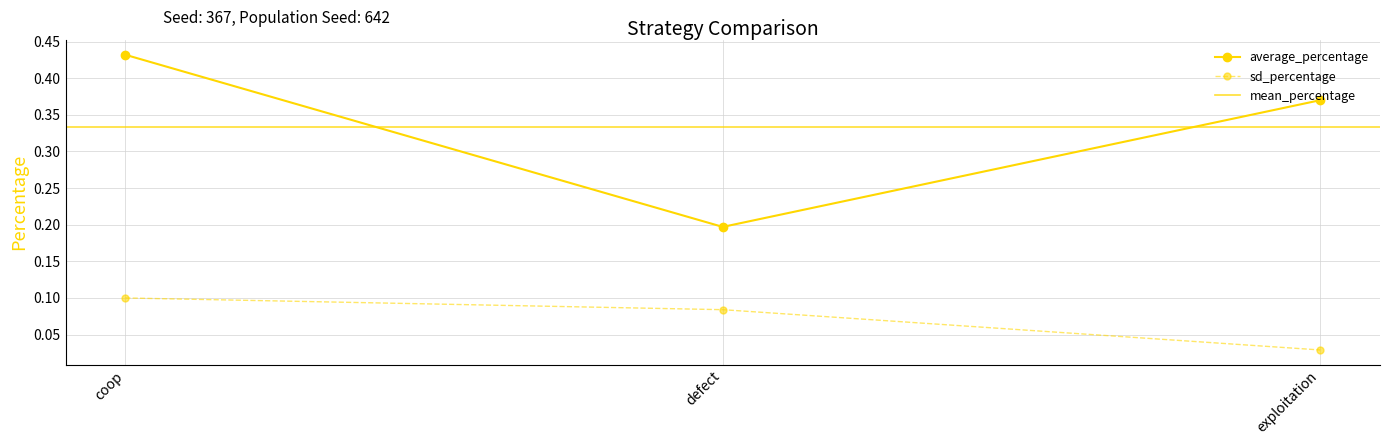

What is the total value across all series at defect?

0.3